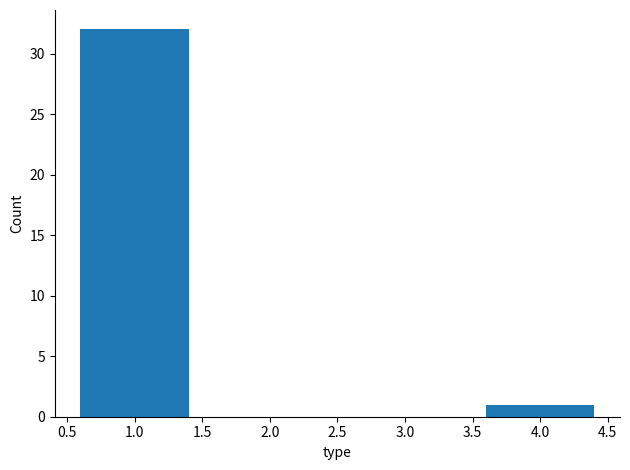

Reading left to right, list all the values displayed in this chart.

1.0=32	4.0=1